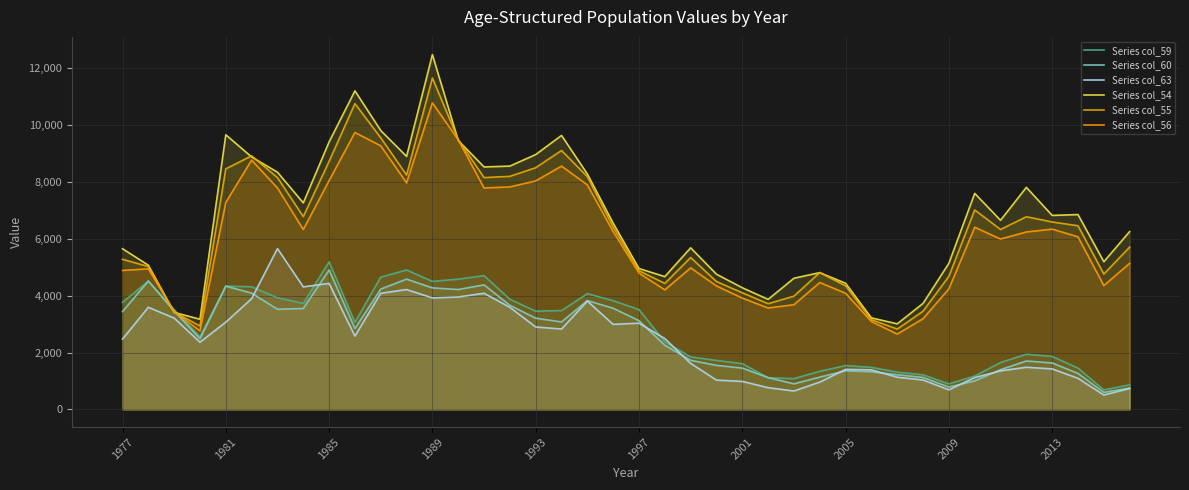

True or false: Series col_59 has a value of 1172.7 at 33.

True